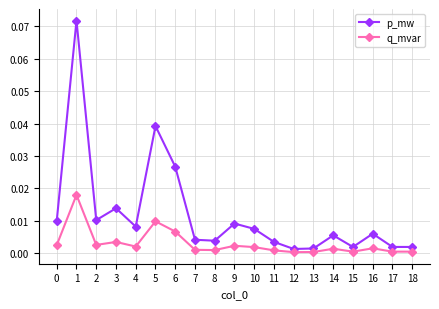

True or false: q_mvar has more than 1 points higher than both neighbors.

True